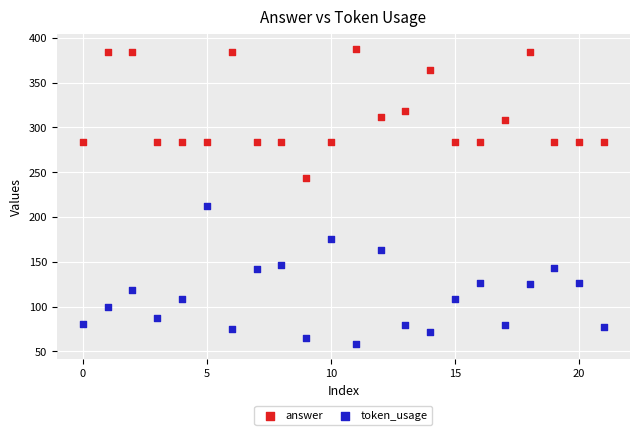

Which series has the widest spread of Y values?

token_usage